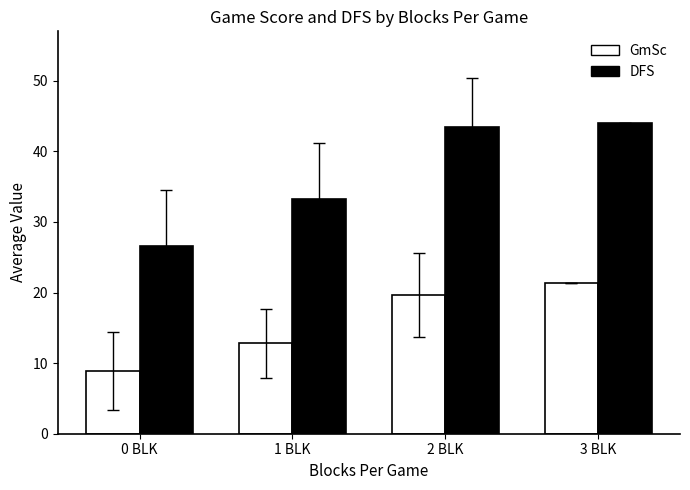

What is the average value of the GmSc series?

15.7